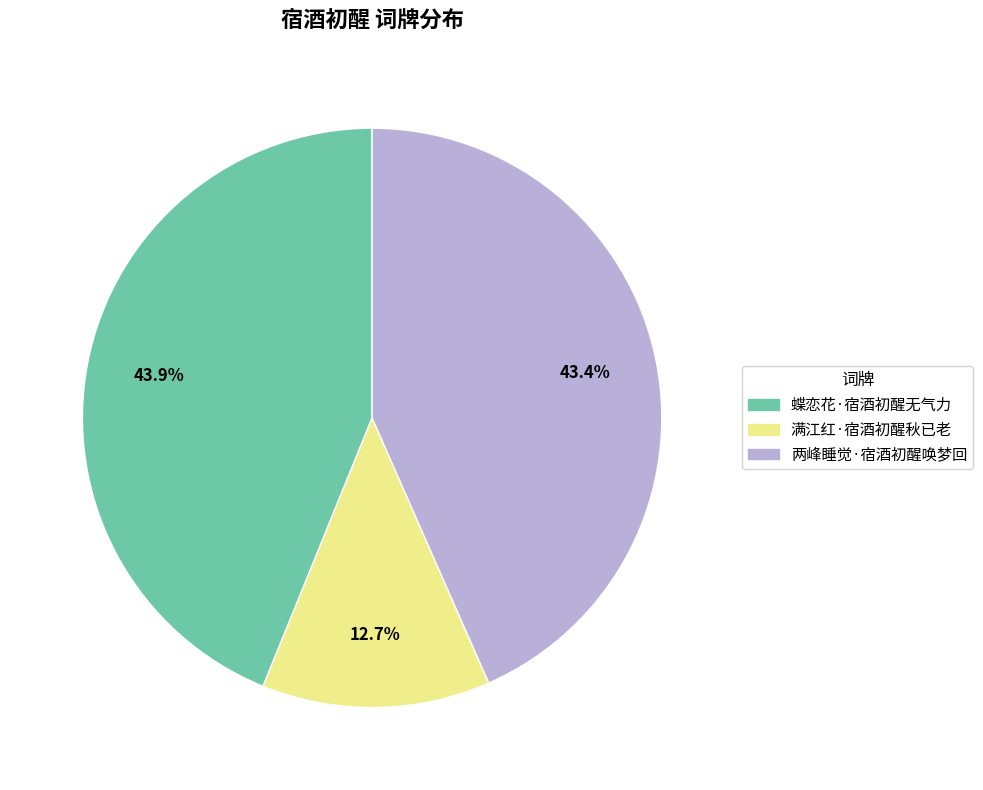

Does 满江红·宿酒初醒秋已老 account for over 50% of the chart?

No